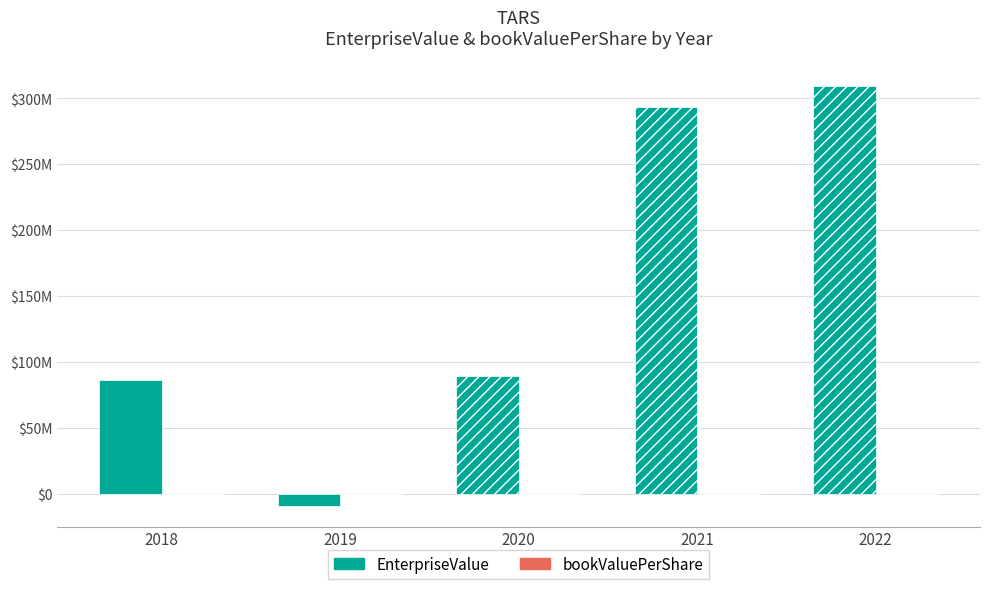

At 2021, list the series in order from largest to smallest.

EnterpriseValue, bookValuePerShare